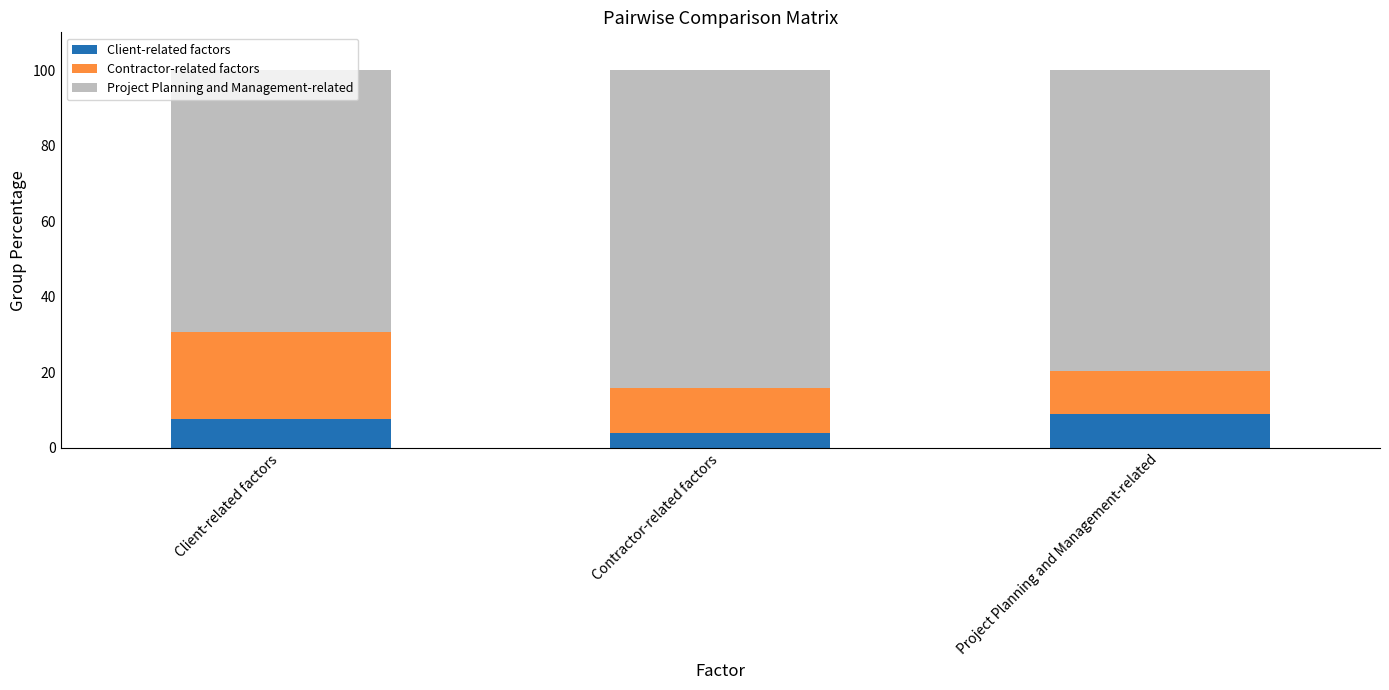

Read the Client-related factors value at Client-related factors.

7.7